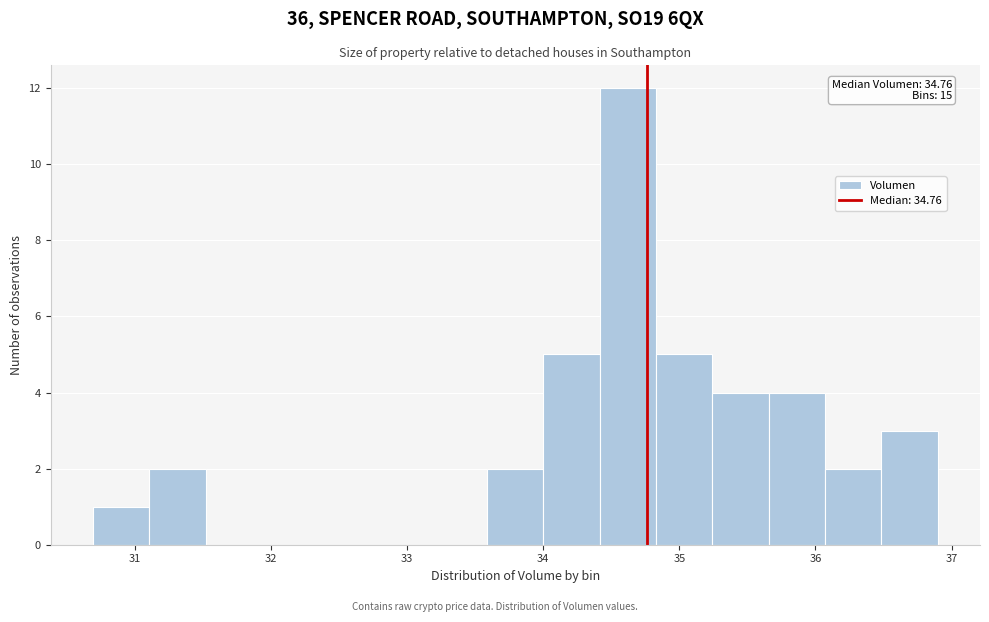

Which range on the x-axis has the tallest bar?

34.4 to 34.8